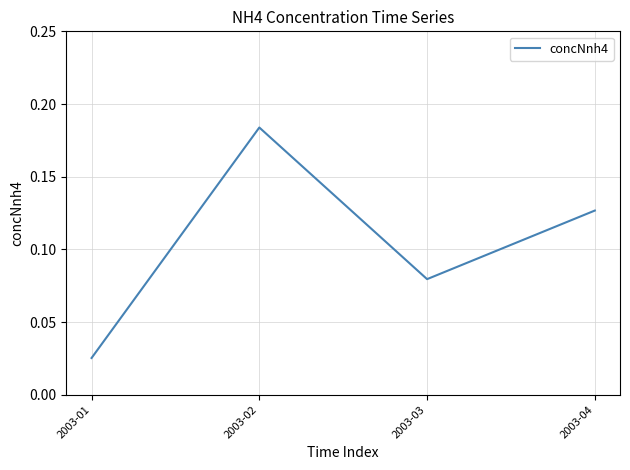

At which category does the data reach its first local valley?

2003-03